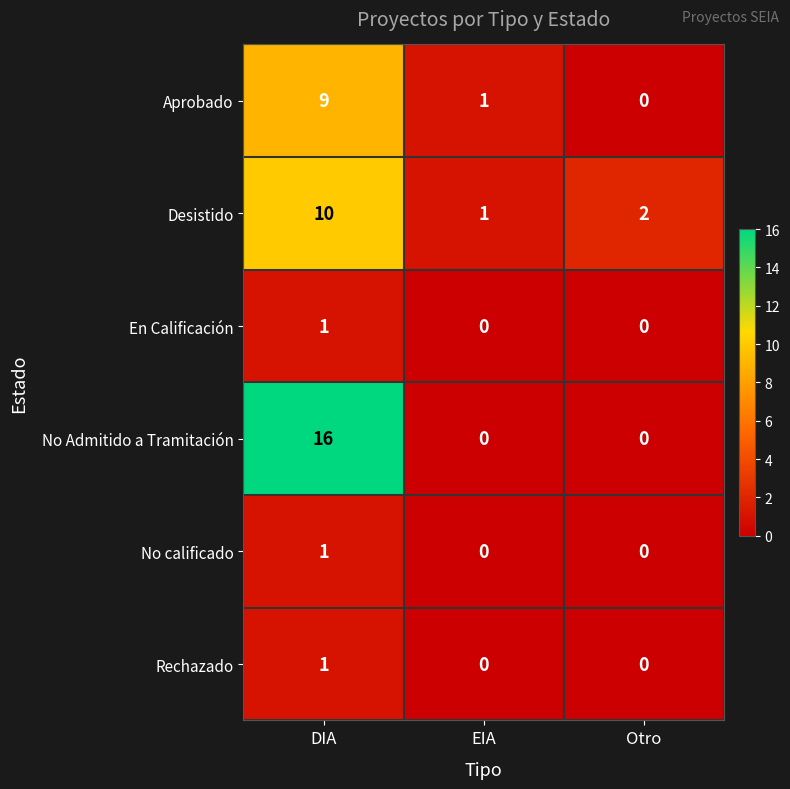

Reading left to right, what are all the values shown in this chart?

Aprobado: 9	1	0
Desistido: 10	1	2
En Calificación: 1	0	0
No Admitido a Tramitación: 16	0	0
No calificado: 1	0	0
Rechazado: 1	0	0